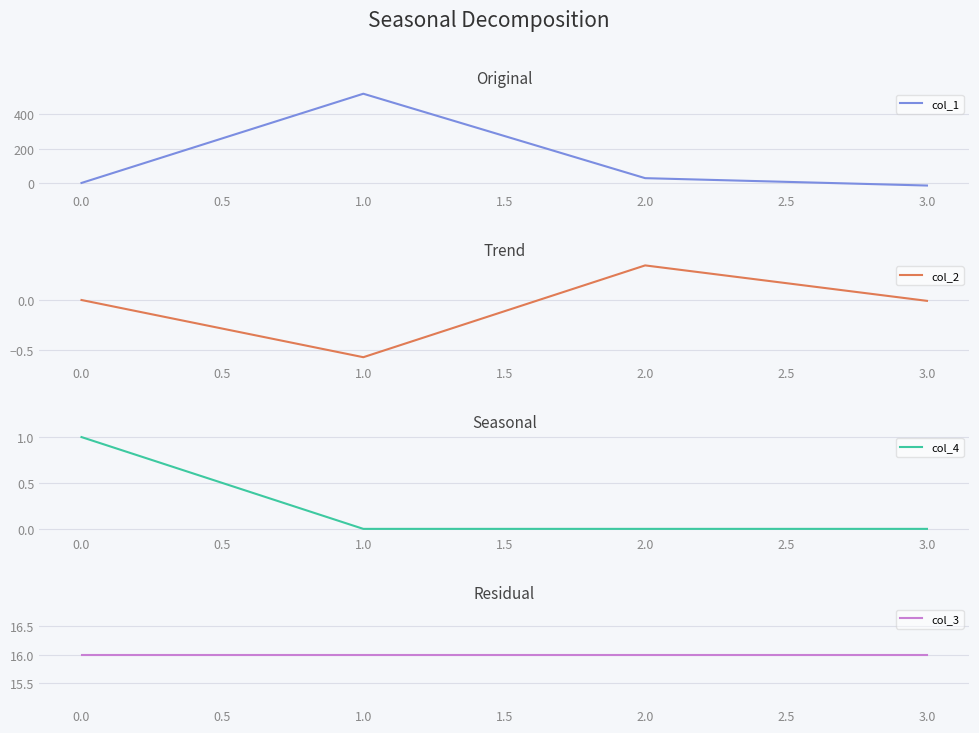

Count the col_4 values in the range 0 to 1.

4